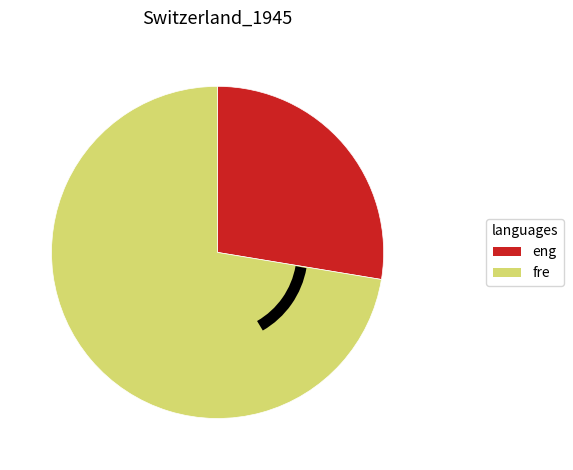

Does any single category account for the majority?

Yes